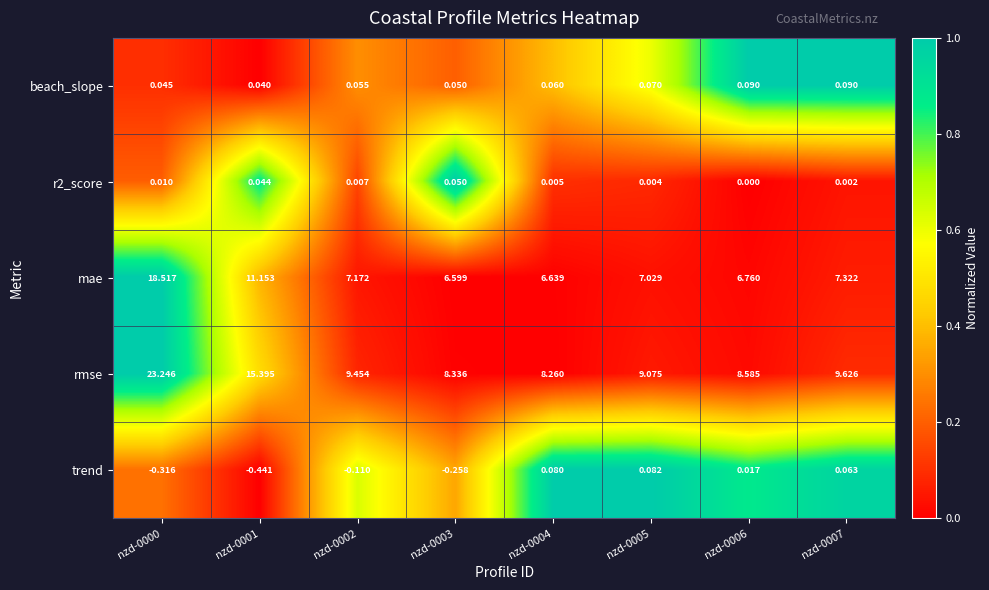

Which series has the widest spread of values?

rmse